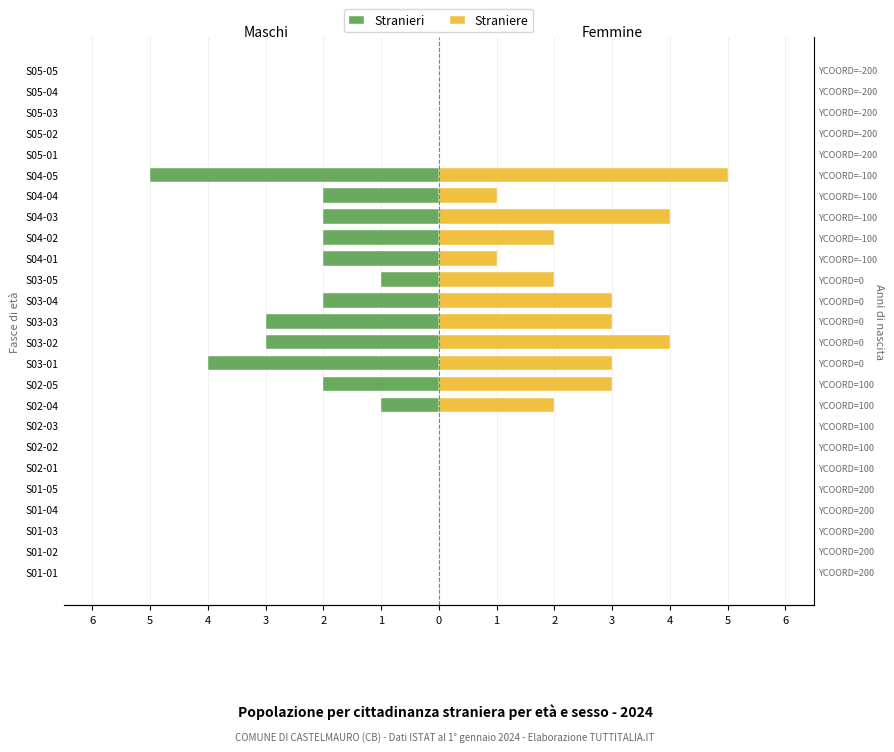

How many groups of bars are there?

25